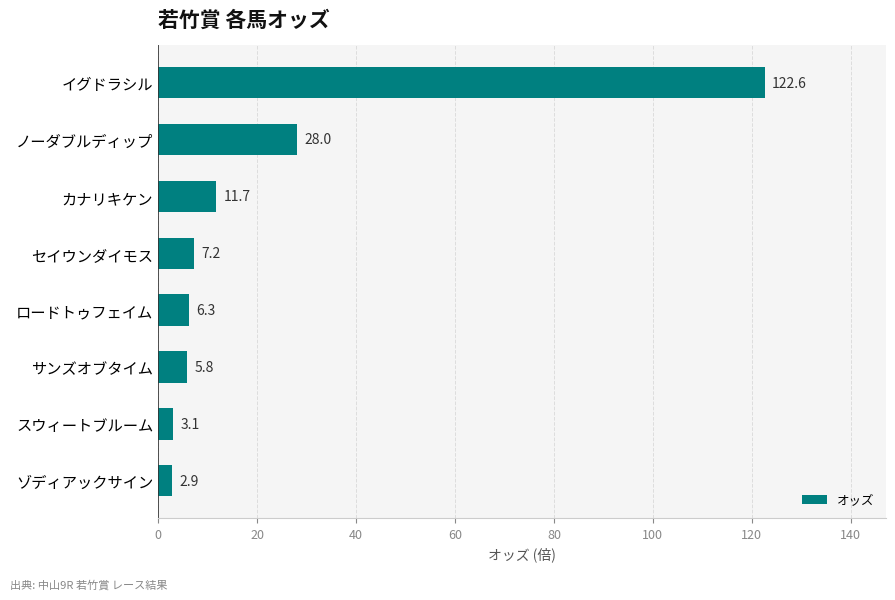

The chart shows a value of 7.4 at ノーダブルディップ. True or false?

False